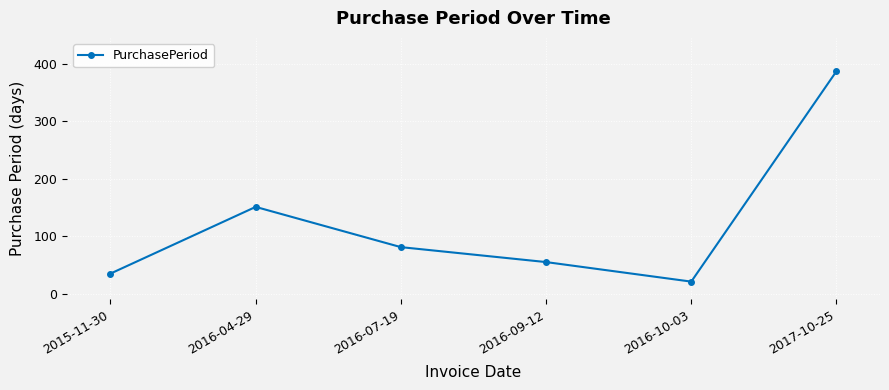

The value at 2016-04-29 is 151. True or false?

True